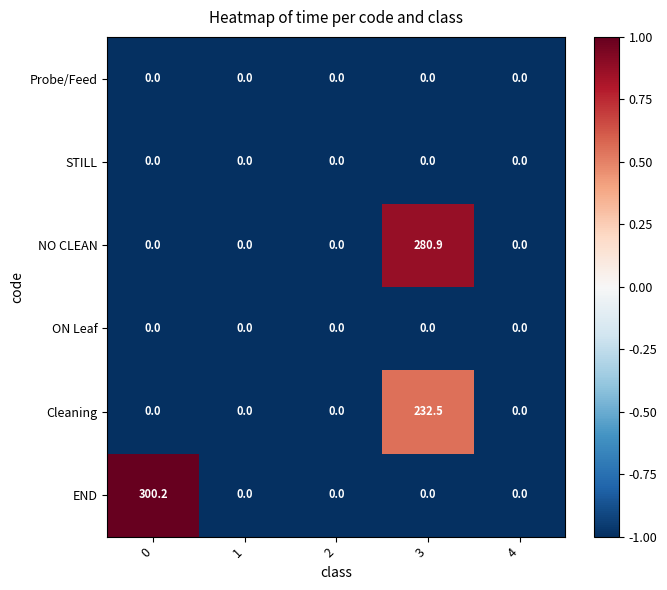

What is the spread (max minus min) of values at 0?

300.2